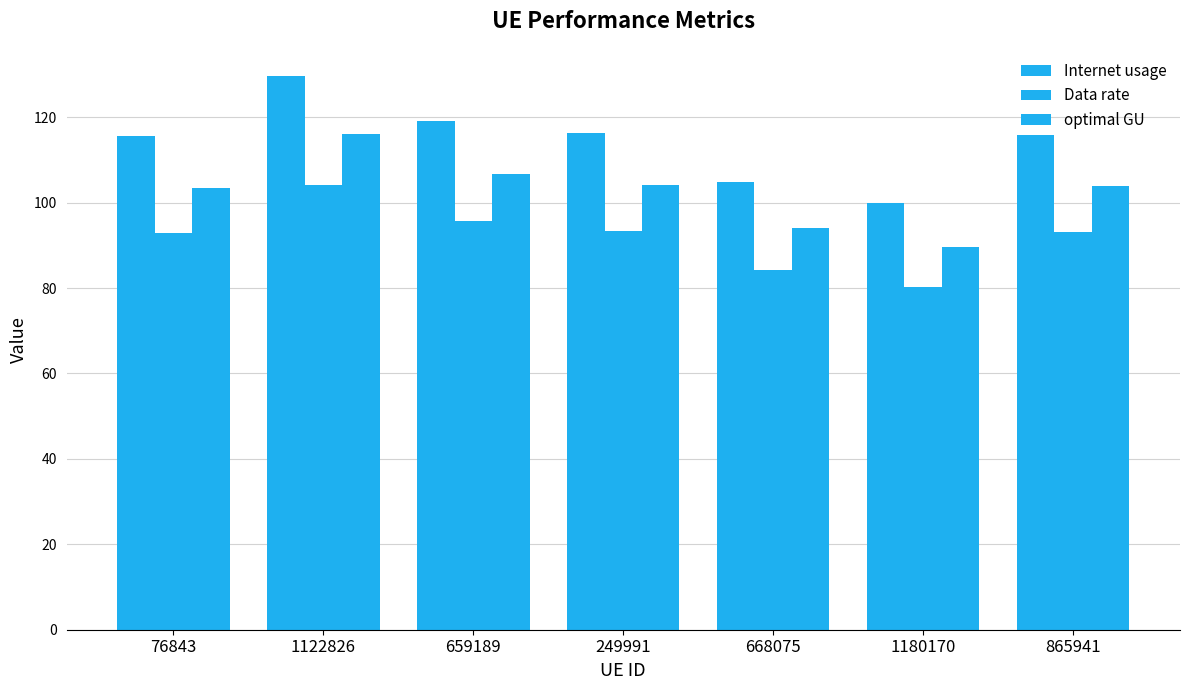

How many bars are there in total?

21